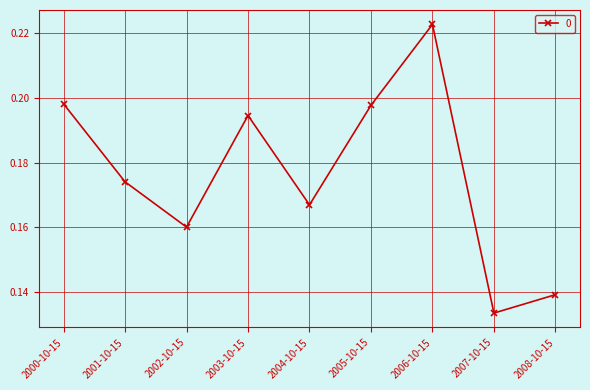

What position from the left is 2004-10-15?

5